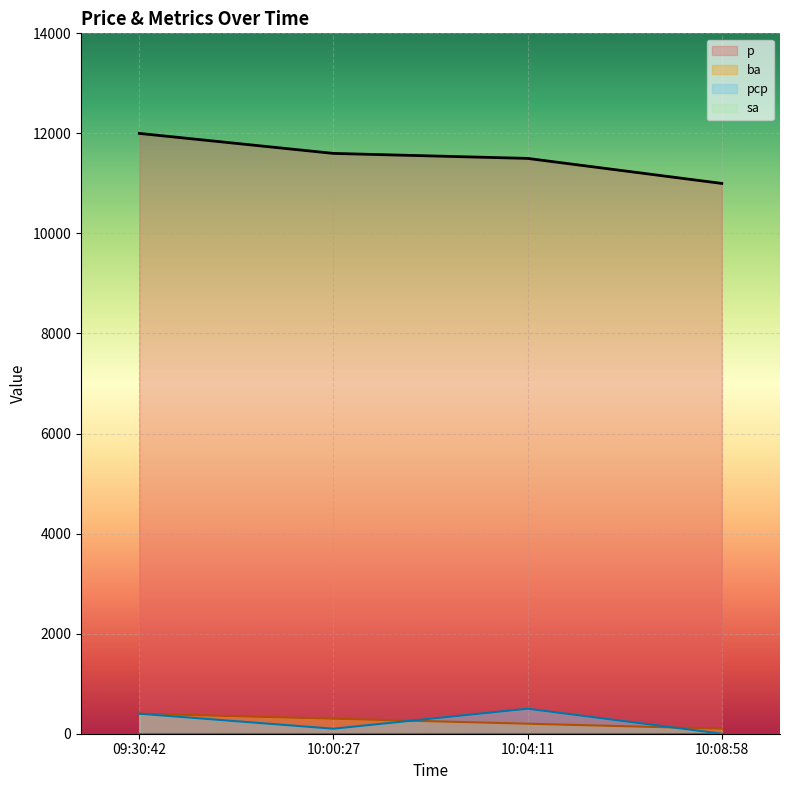

At which category is the sum across all series the highest?

09:30:42